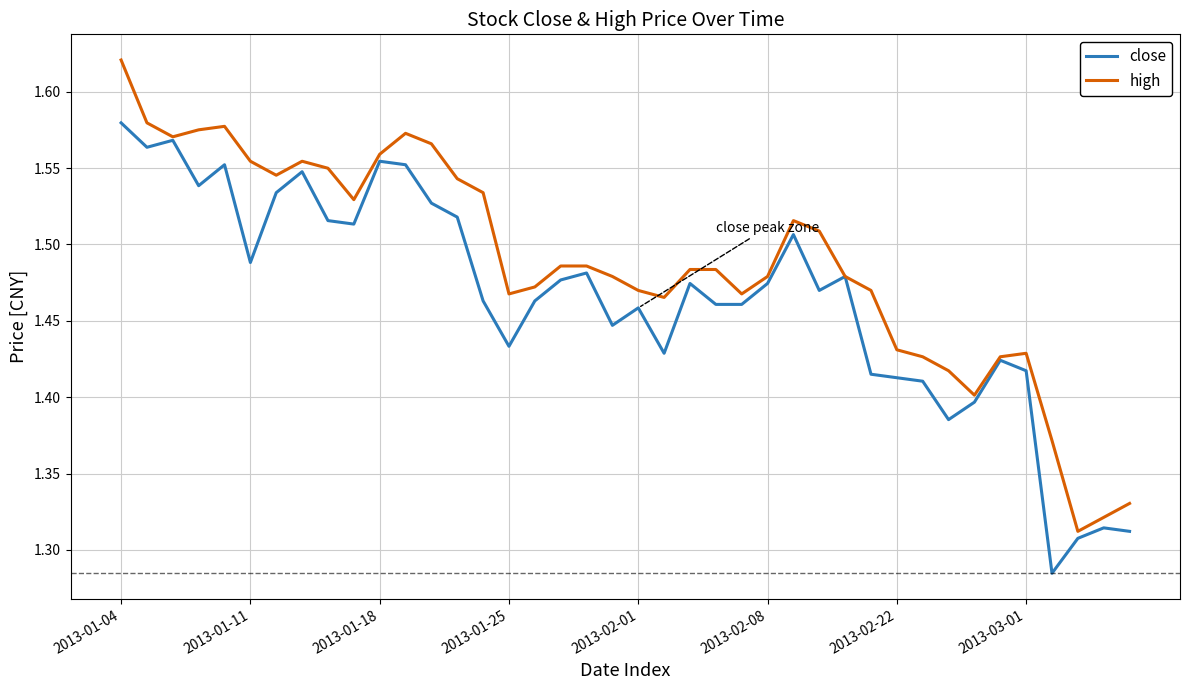

What is the sum of all high values?

59.5